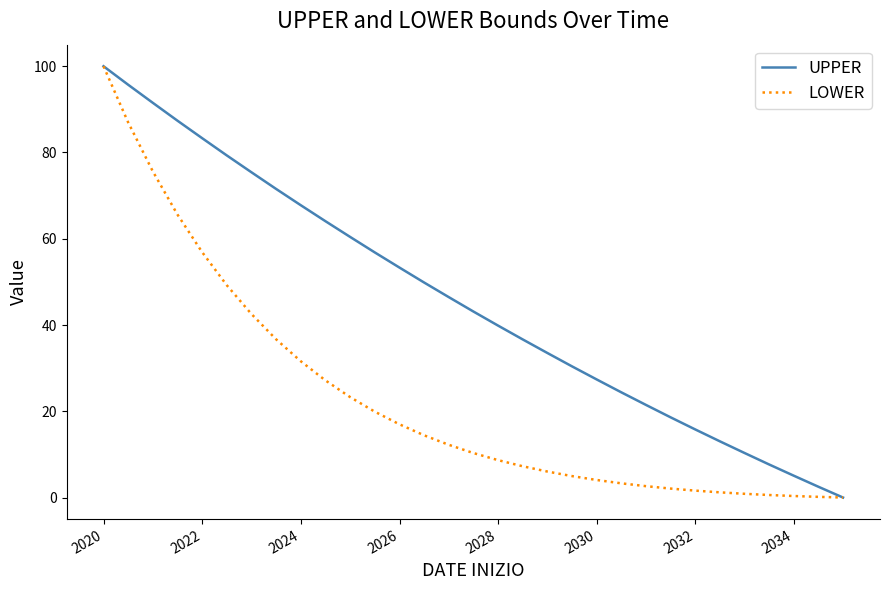

Which series has the largest total across all categories?

UPPER